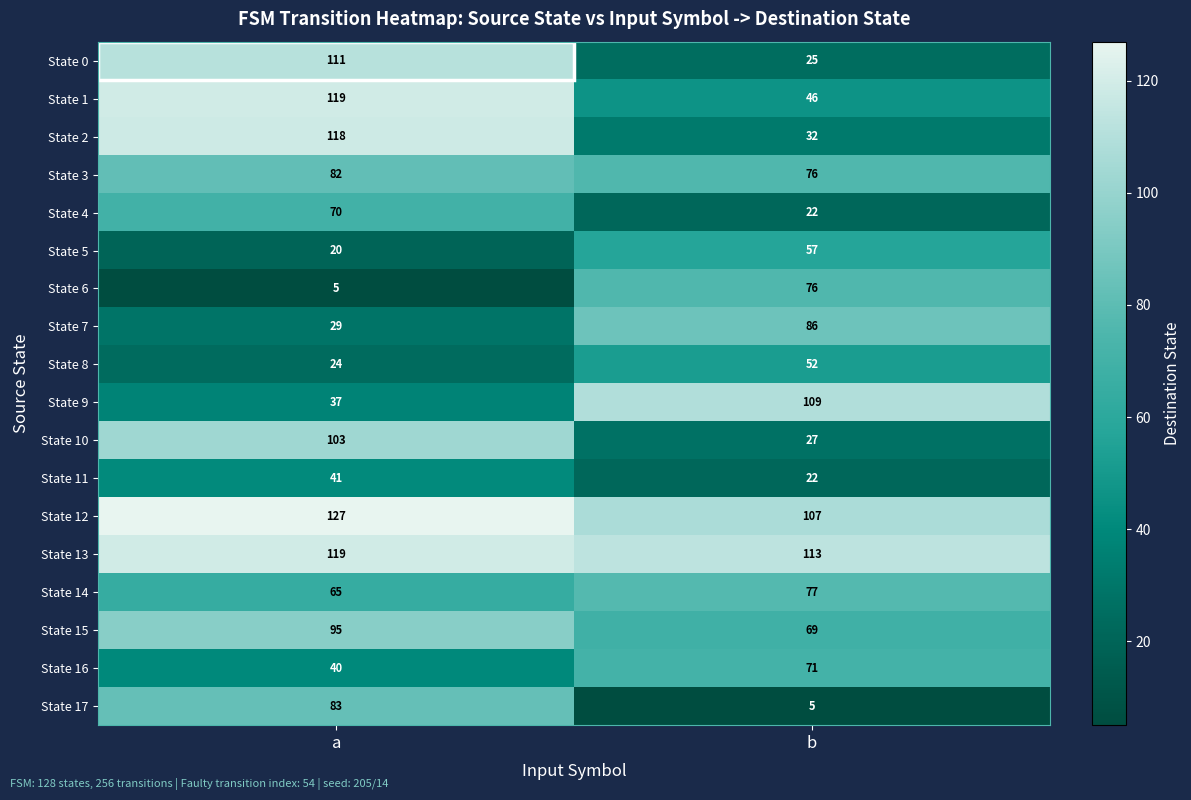

Which series has the largest total across all categories?

State 12